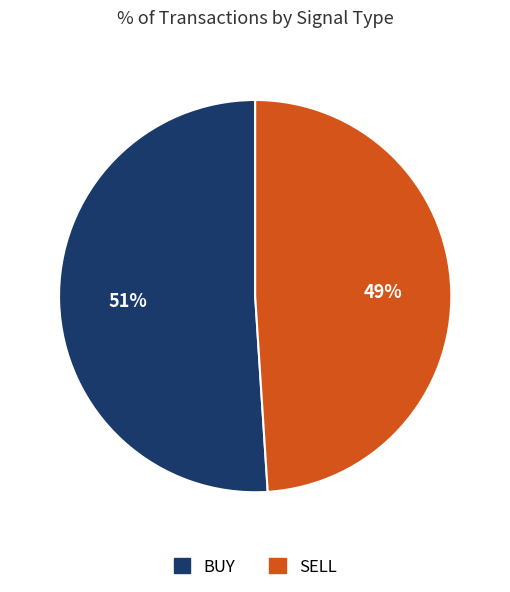

What percentage is the BUY slice, to the nearest percent?

51%